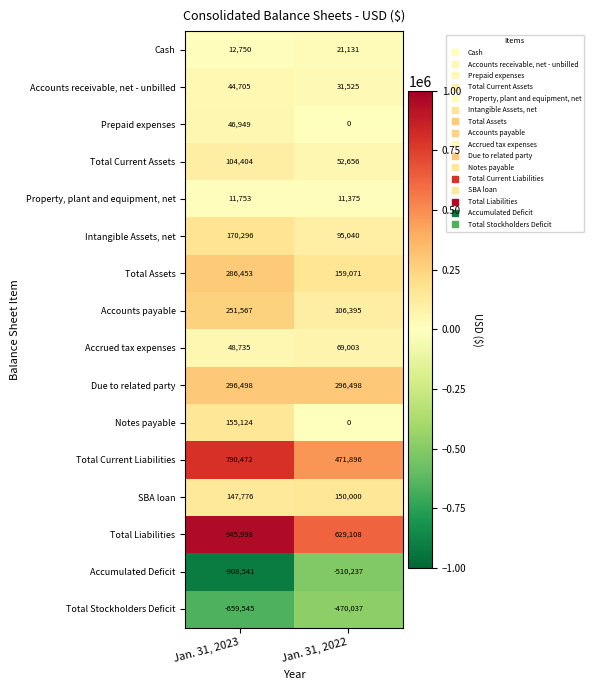

Rank the series by their maximum value, from lowest to highest.

Accumulated Deficit, Total Stockholders Deficit, Property, plant and equipment, net, Cash, Accounts receivable, net - unbilled, Prepaid expenses, Accrued tax expenses, Total Current Assets, SBA loan, Notes payable, Intangible Assets, net, Accounts payable, Total Assets, Due to related party, Total Current Liabilities, Total Liabilities